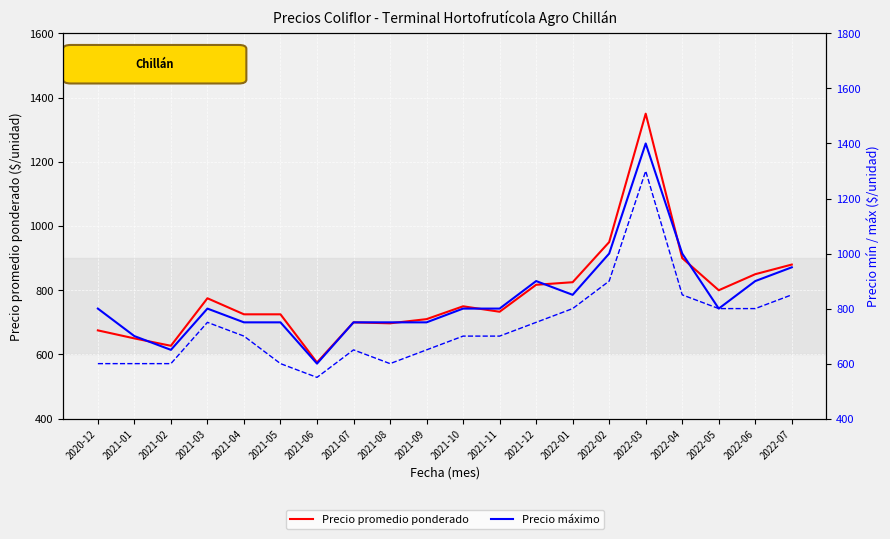

What value does the Precio promedio ponderado series have at 2022-01?

825